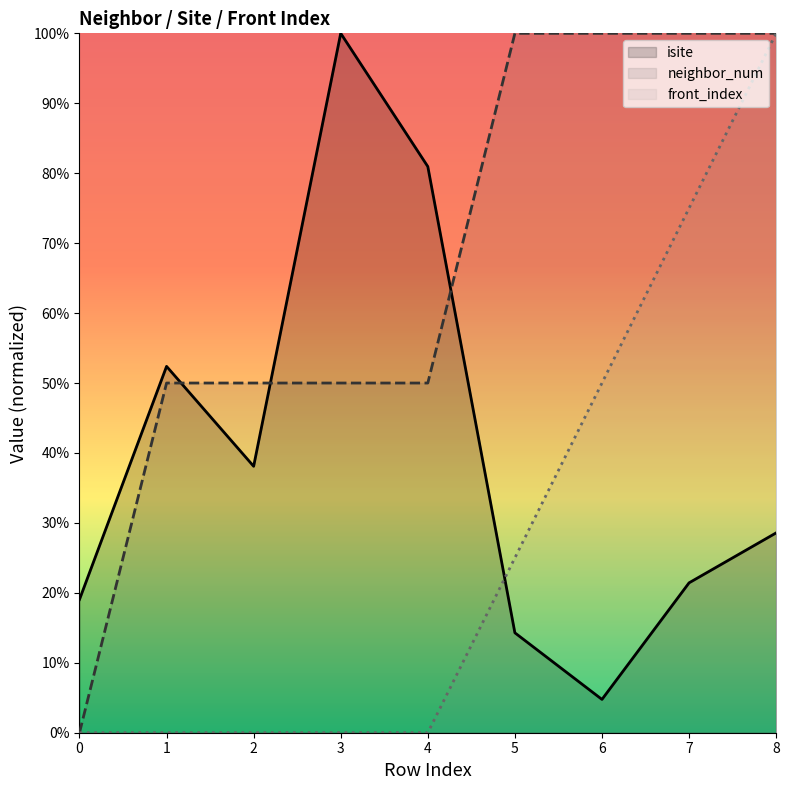

Where do isite and neighbor_num first cross each other?

1 and 2